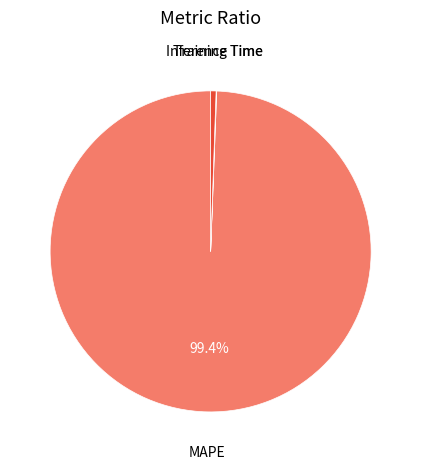

Which category has the biggest portion of the pie?

MAPE